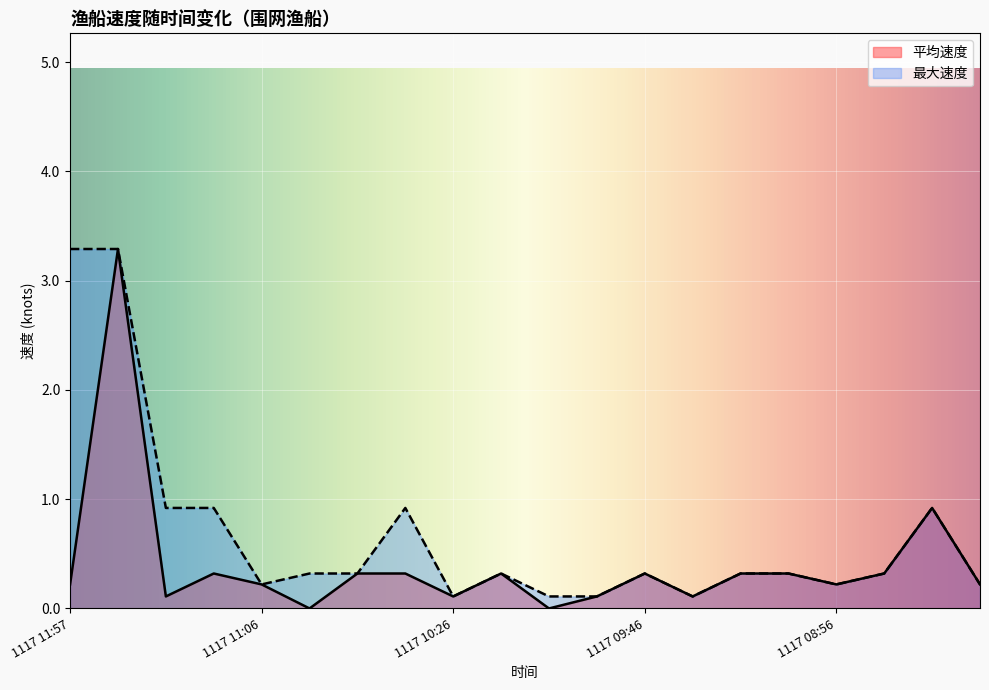

True or false: 平均速度 has a value of 0.6 at 1117 10:46.

False